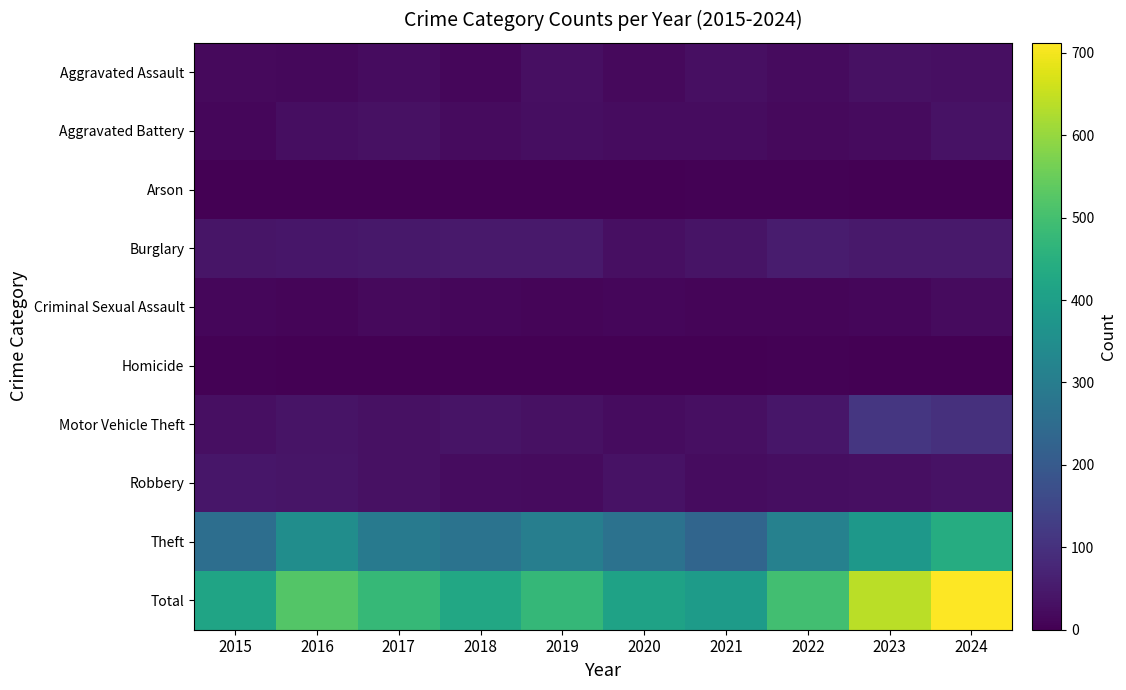

List the series in order of their peak value, highest first.

Total, Theft, Motor Vehicle Theft, Burglary, Robbery, Aggravated Battery, Aggravated Assault, Criminal Sexual Assault, Arson, Homicide